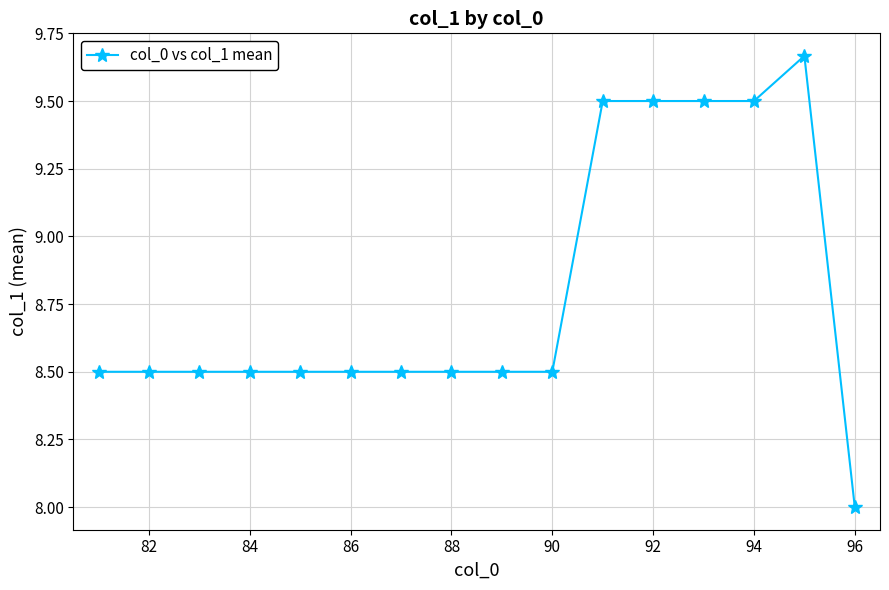

What is the value of the 2nd point from the left?

8.5